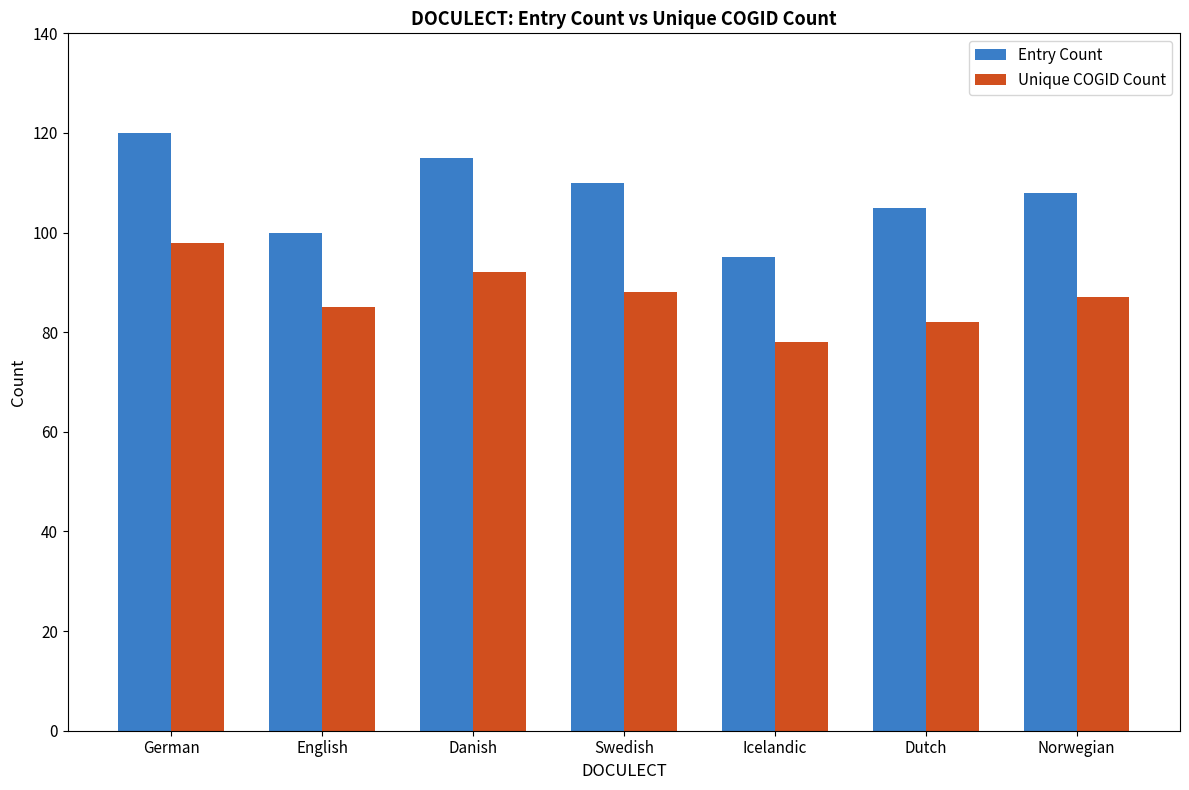

Read the Entry Count value at Dutch.

105